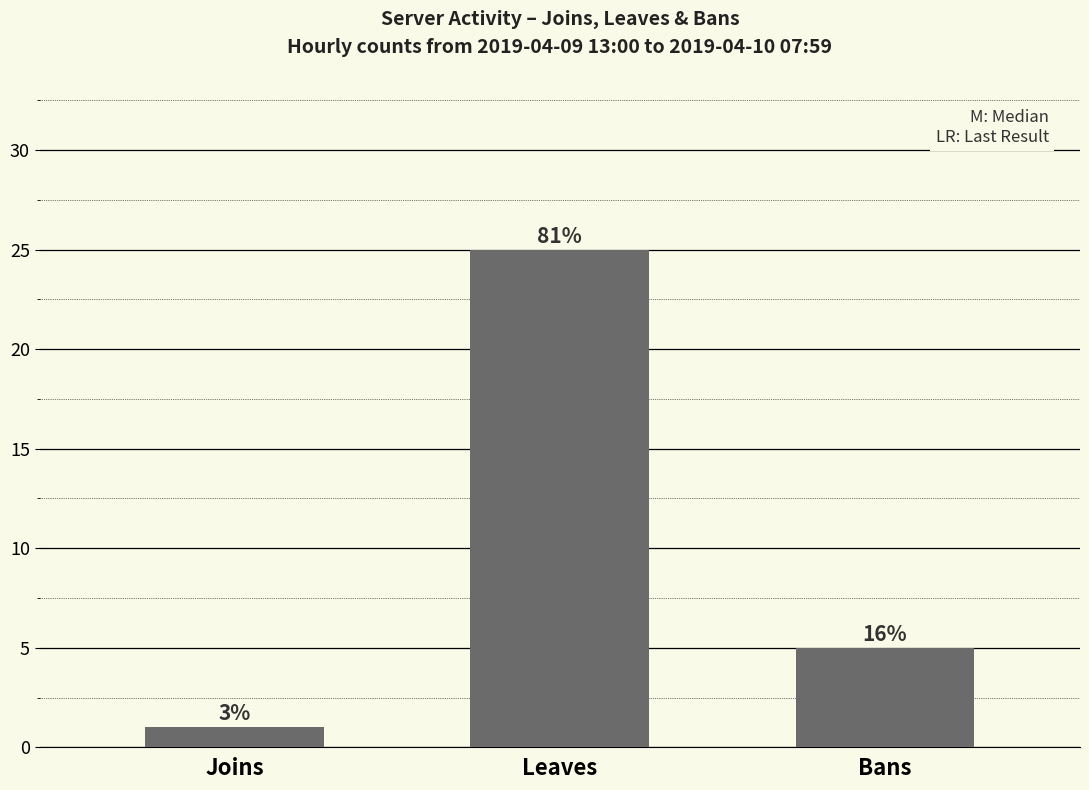

The value at Joins is 1. True or false?

True